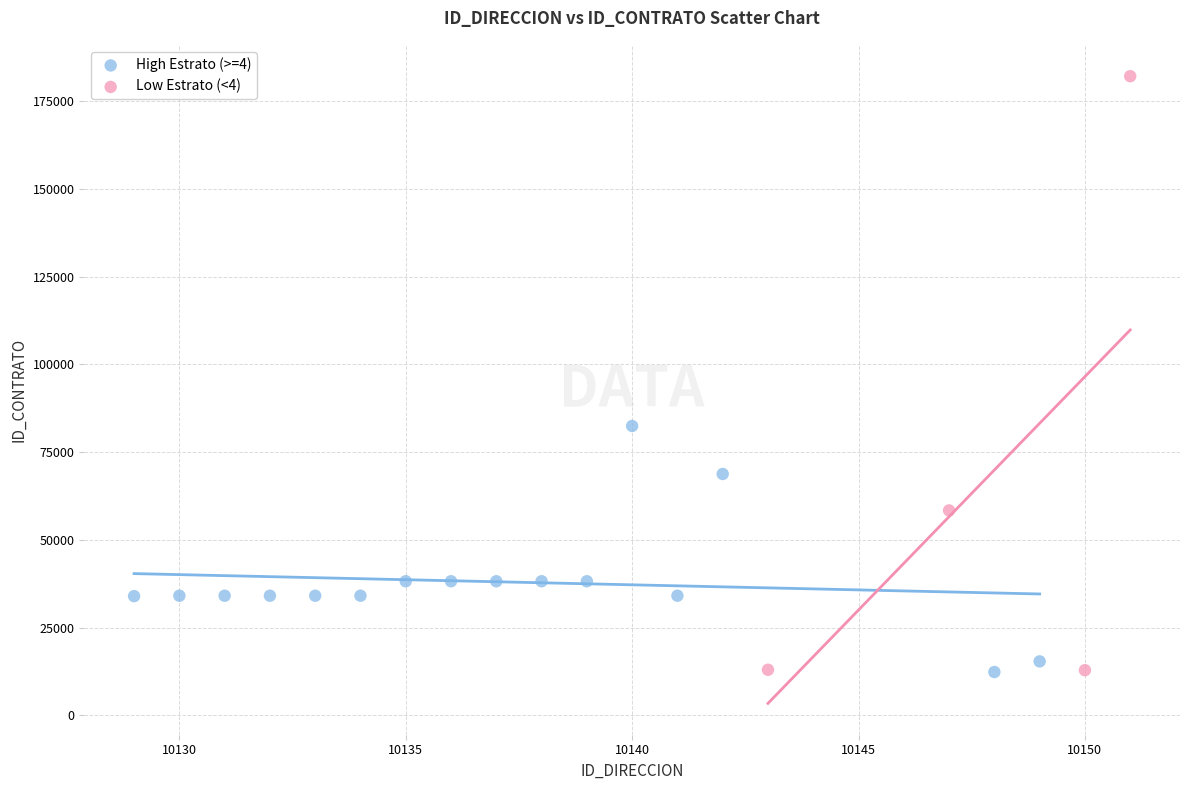

Which series has the largest Y range (max minus min)?

Low Estrato (<4)